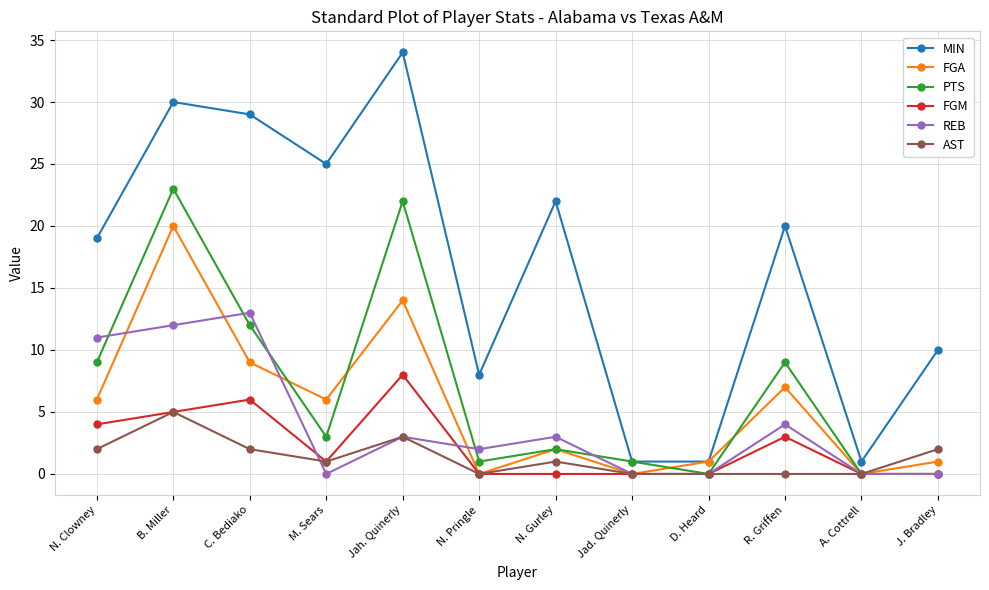

After their last crossing, which series has the higher values: AST or REB?

AST